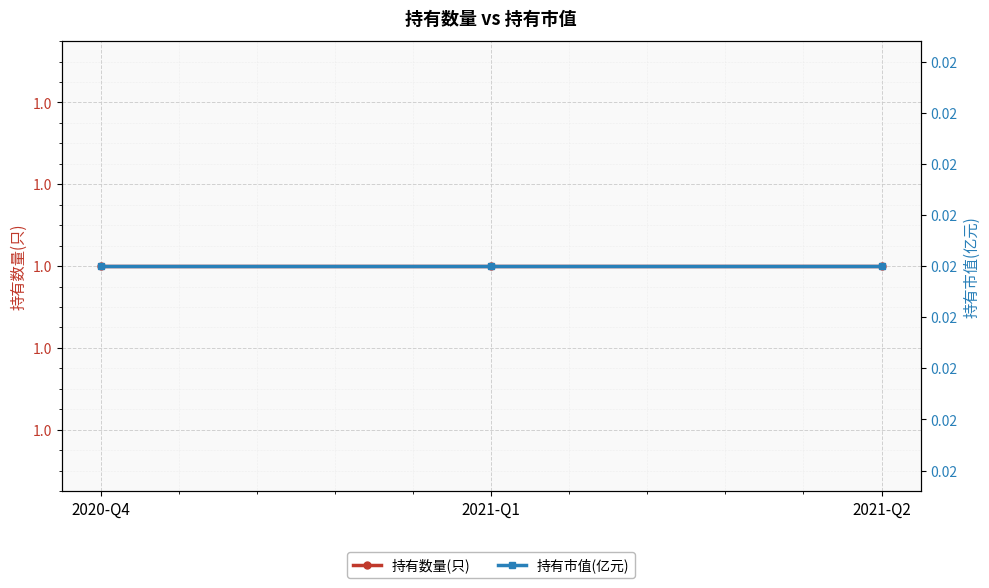

Rank the series at 2021-Q2 from lowest to highest value.

持有市值(亿元), 持有数量(只)